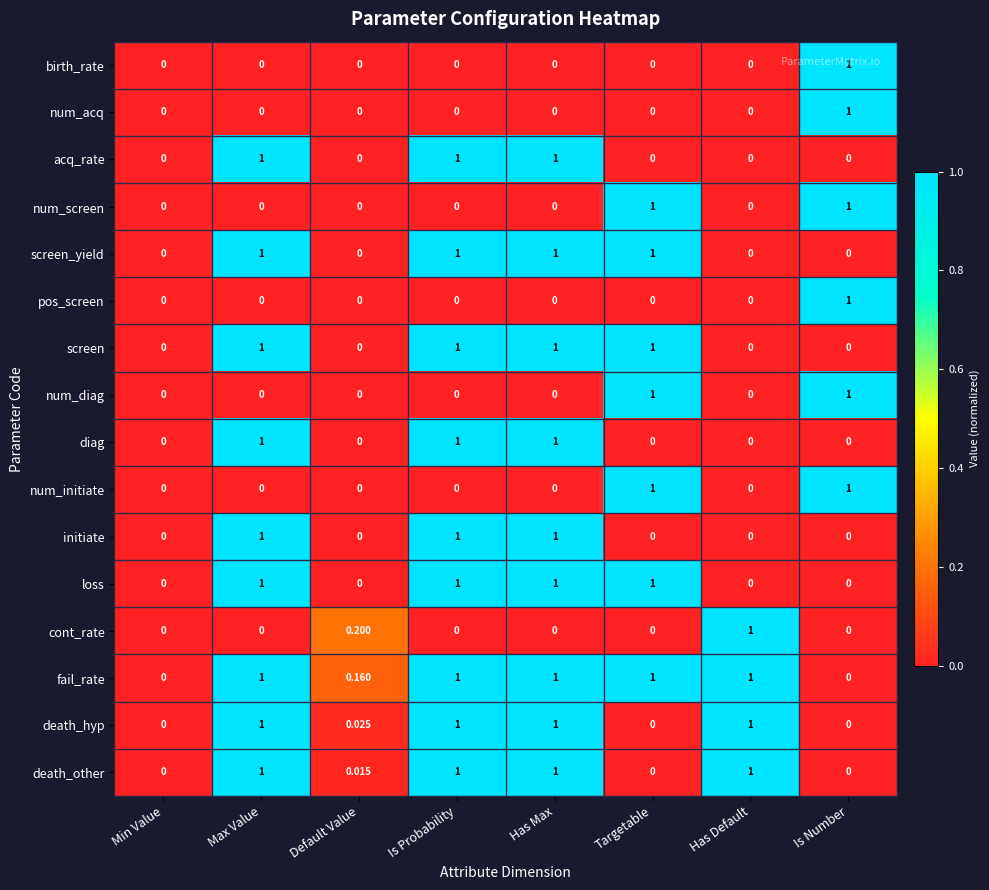

How many categories are shown in the chart?

8